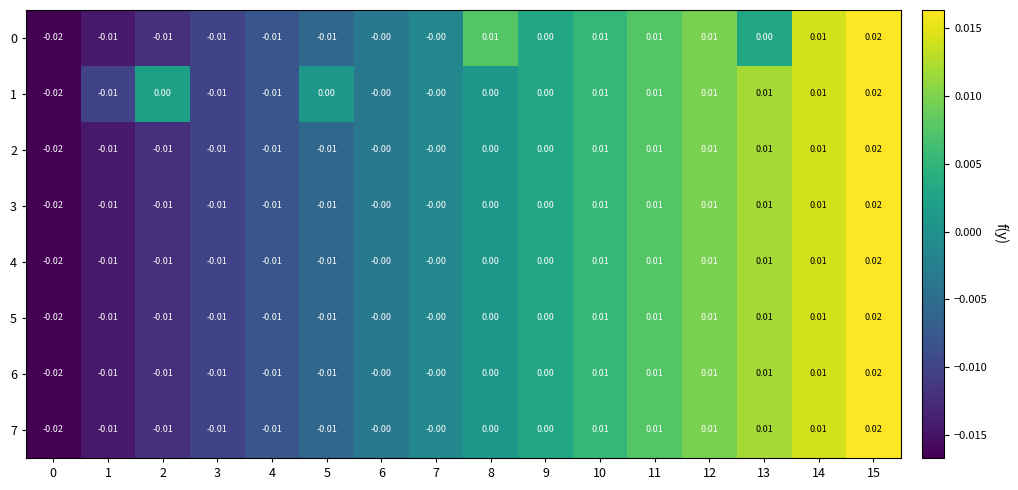

How many series are shown in this chart?

8